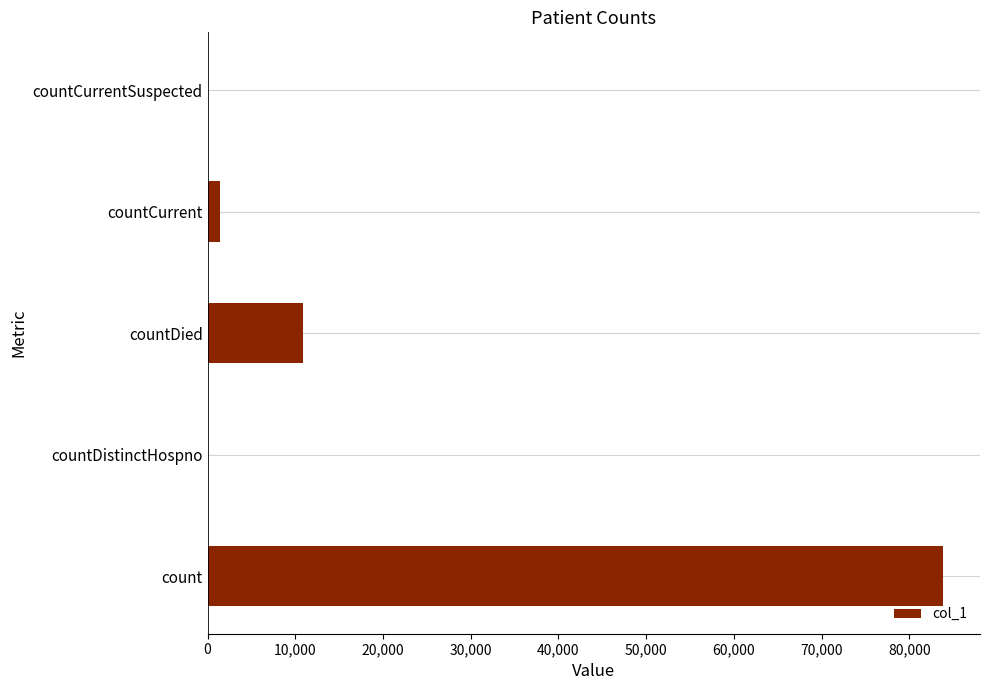

The chart shows a value of 10907 at countDied. True or false?

True